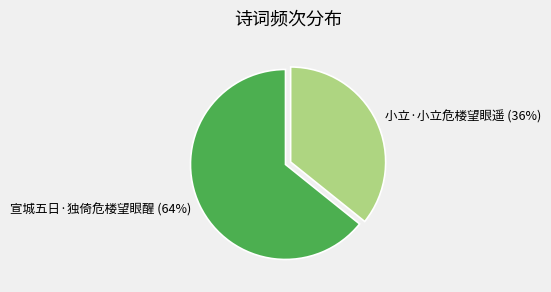

Between 宣城五日·独倚危楼望眼醒 and 小立·小立危楼望眼遥, which is larger?

宣城五日·独倚危楼望眼醒